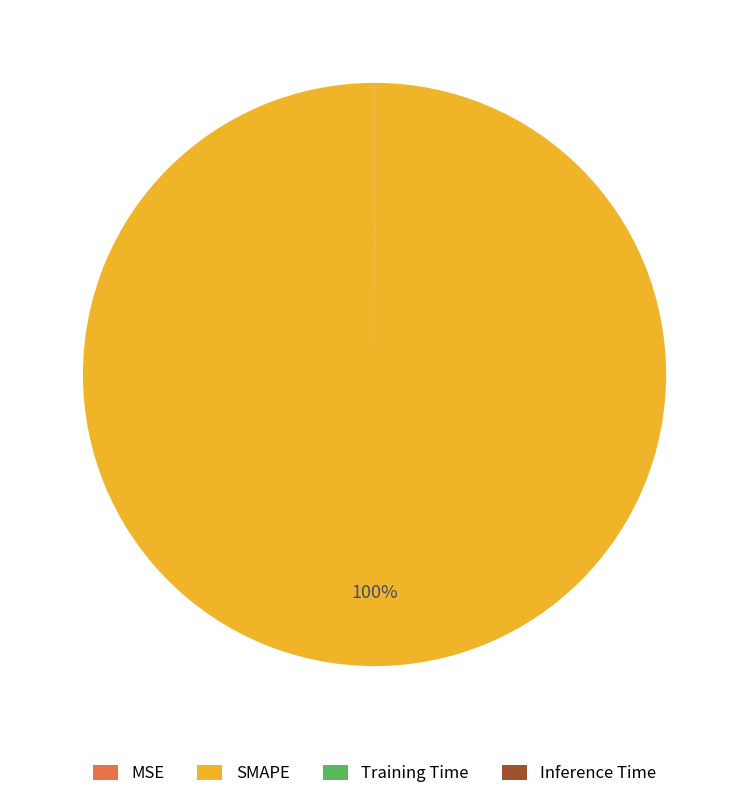

To the nearest percent, what is the difference between the largest and smallest slice percentages?

100%